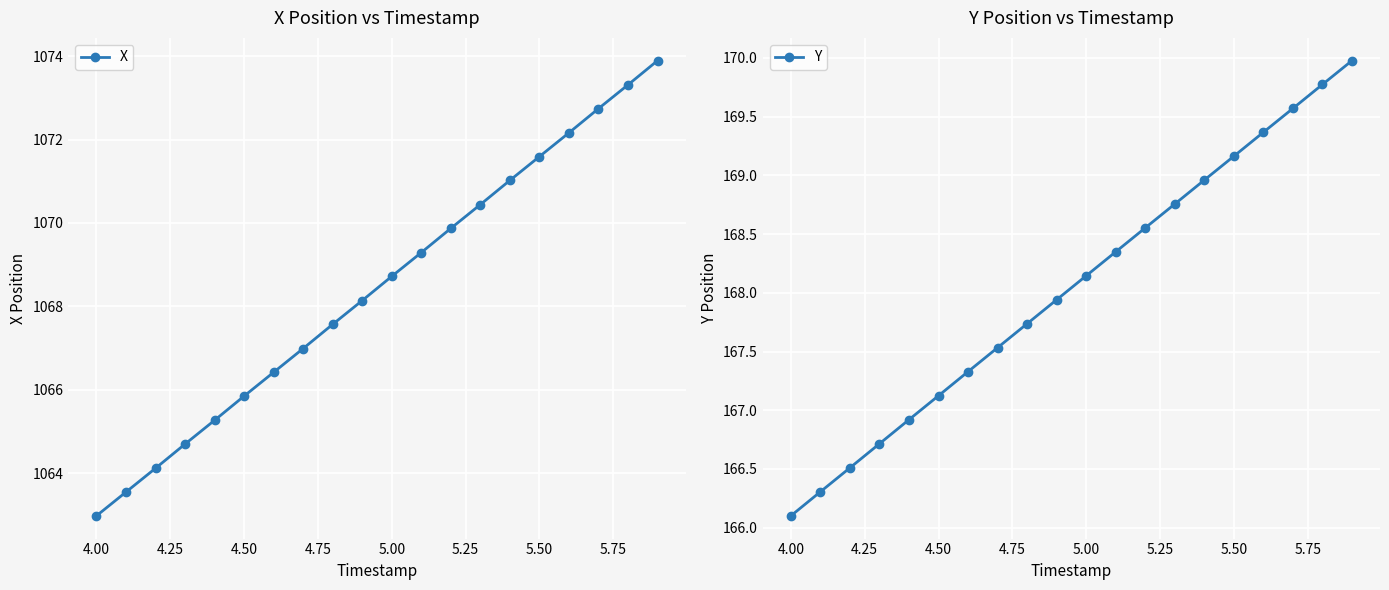

True or false: X has more than 1 interior local peaks.

False